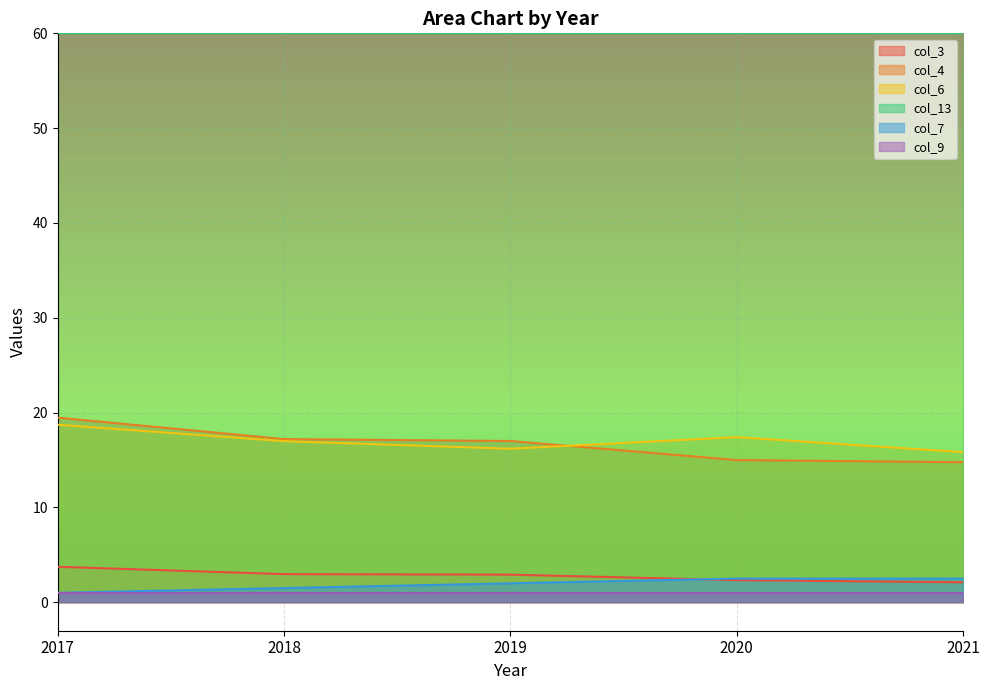

True or false: col_6 has a value of 28.5 at 2020.

False